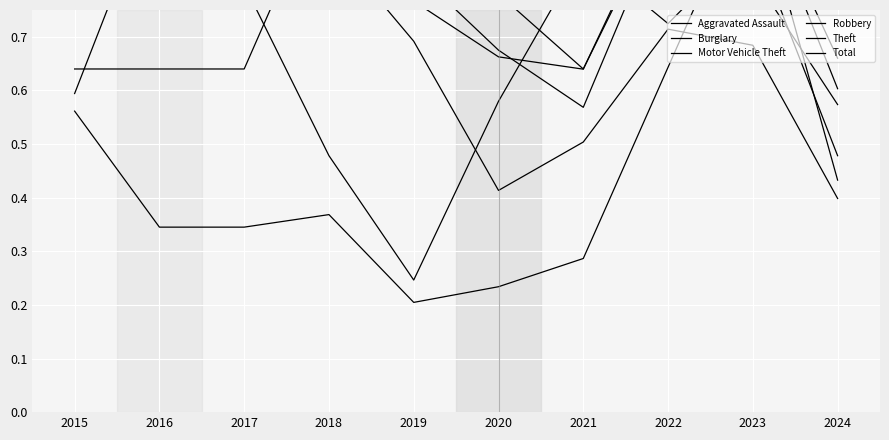

How many lines are shown in the chart?

6